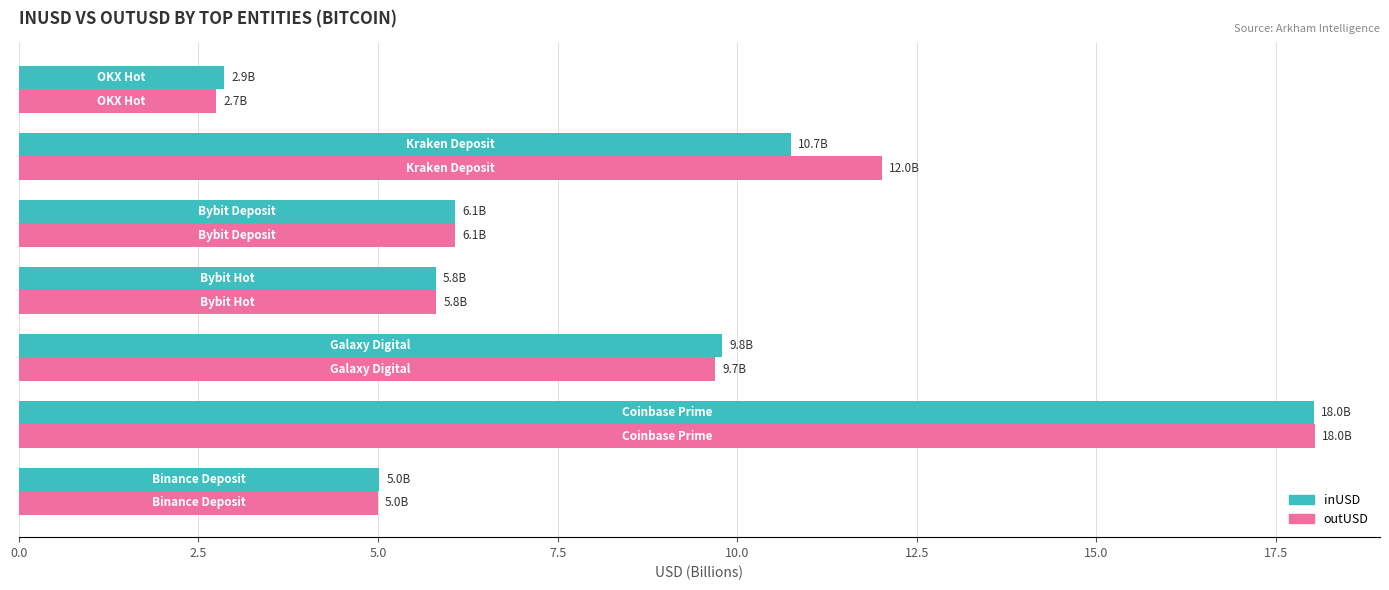

How many series are shown in this chart?

2